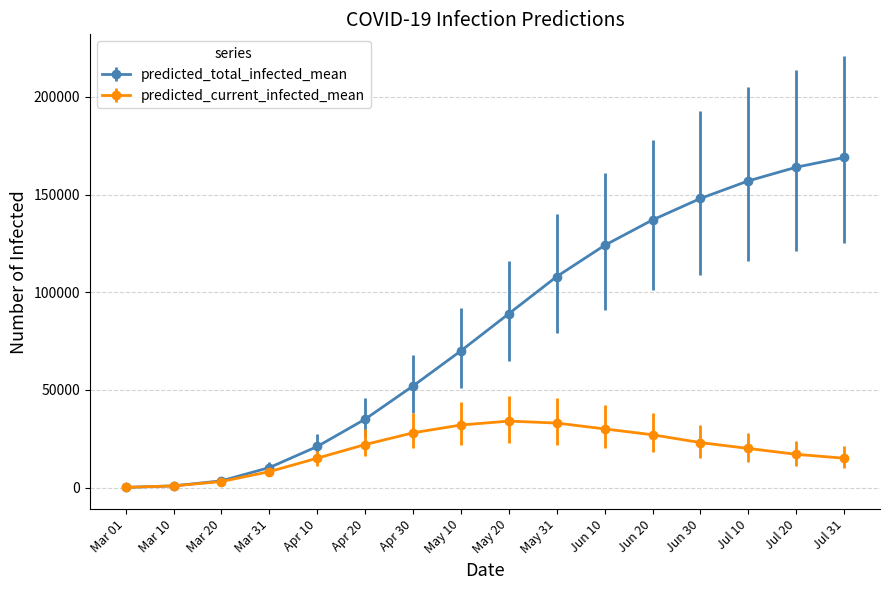

Is this an area chart (filled region under the line)?

No